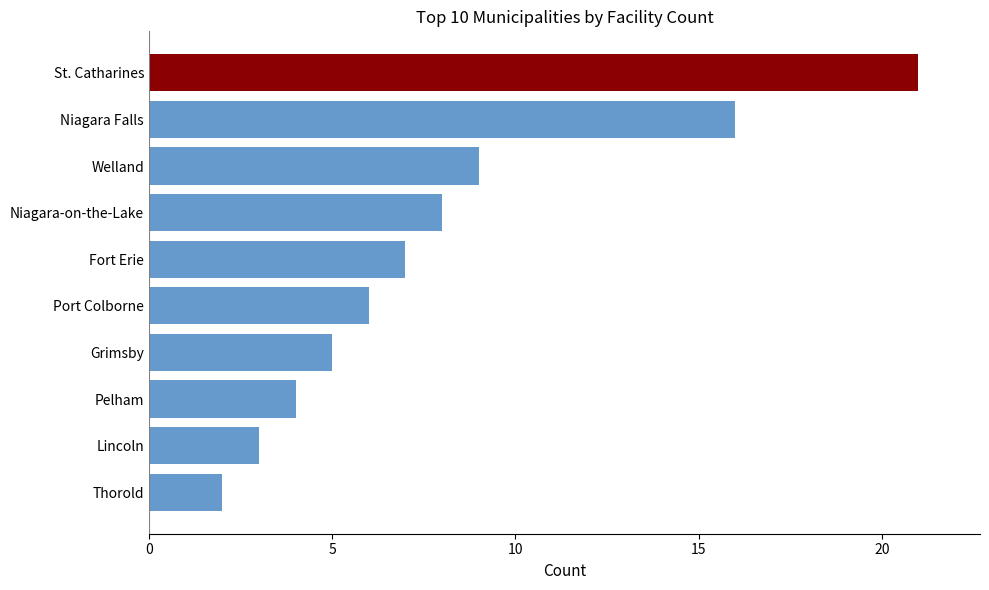

At which label is the value closest to 11?

Welland